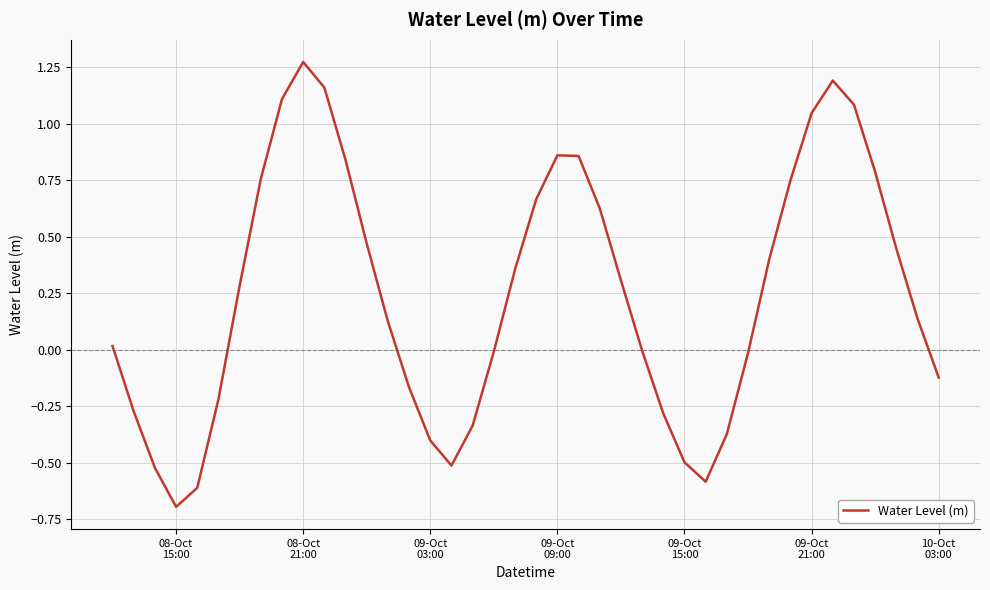

What is the minimum value shown in the chart?

-0.7